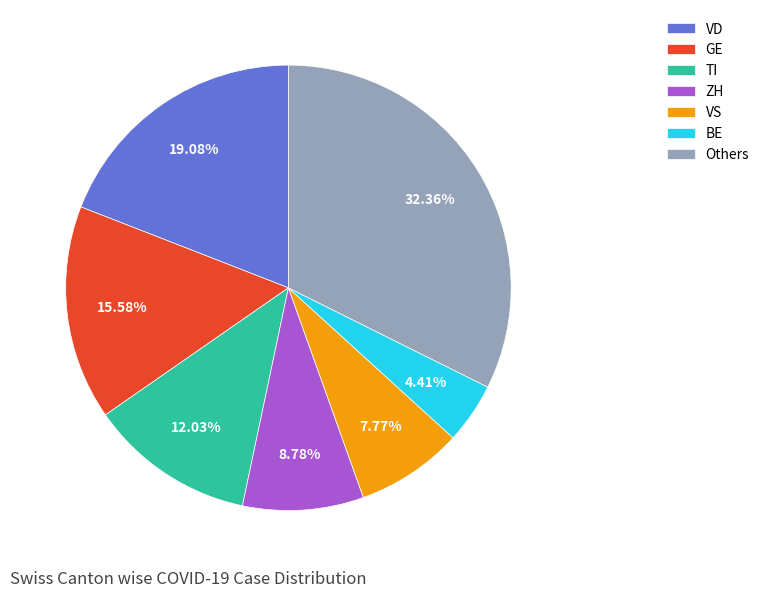

How many segments does this pie chart have?

7